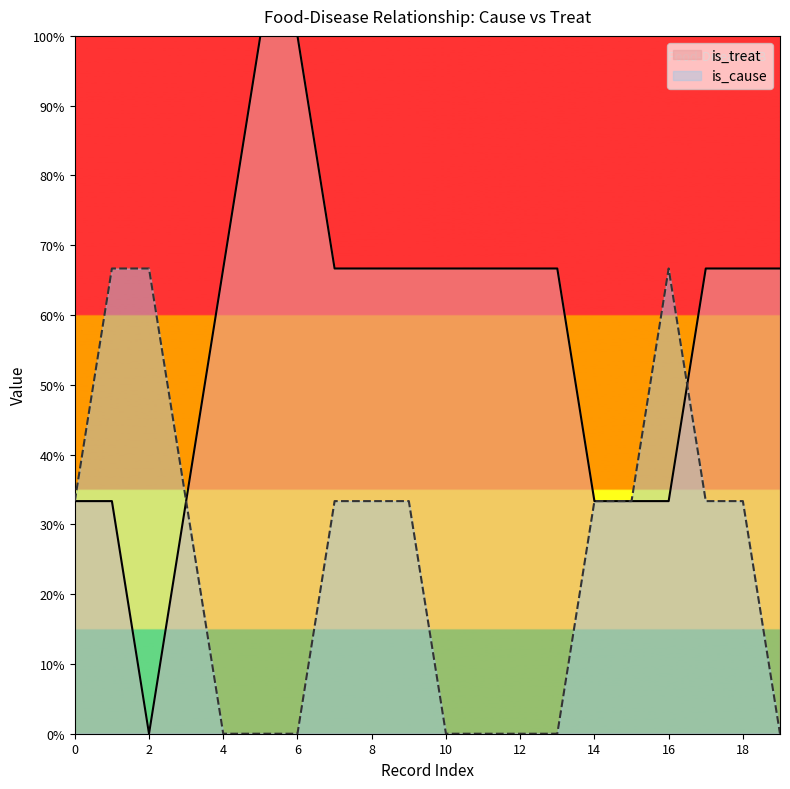

Does the chart display data point markers on the line(s)?

No